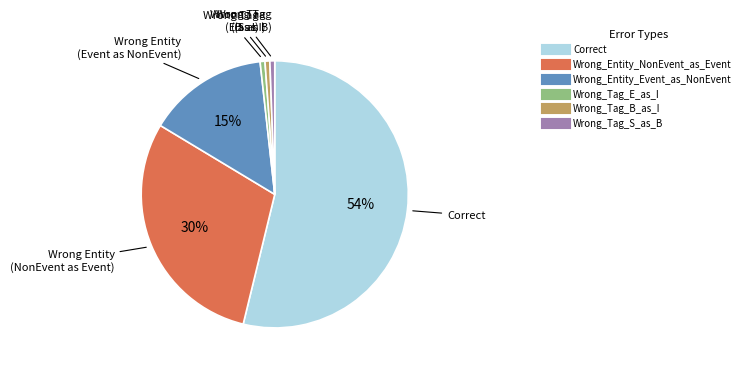

True or false: Wrong_Tag_E_as_I accounts for 1% of the total.

True